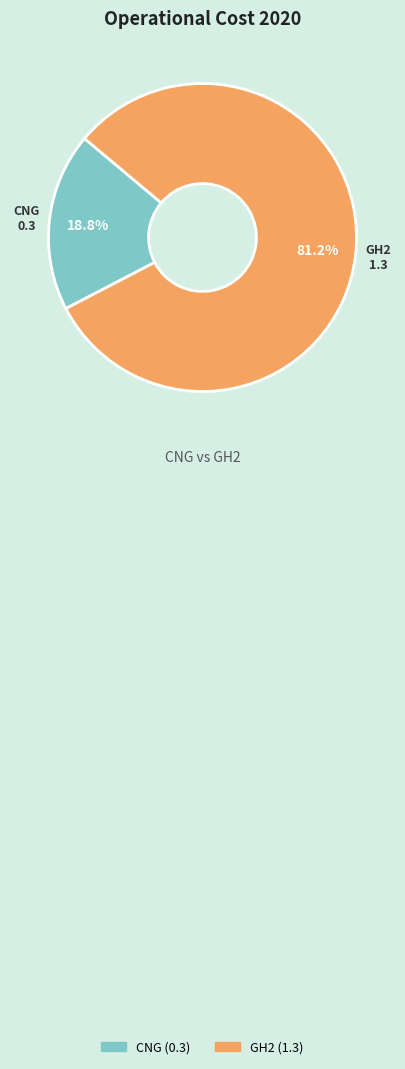

To the nearest percent, what is the average slice percentage?

50%